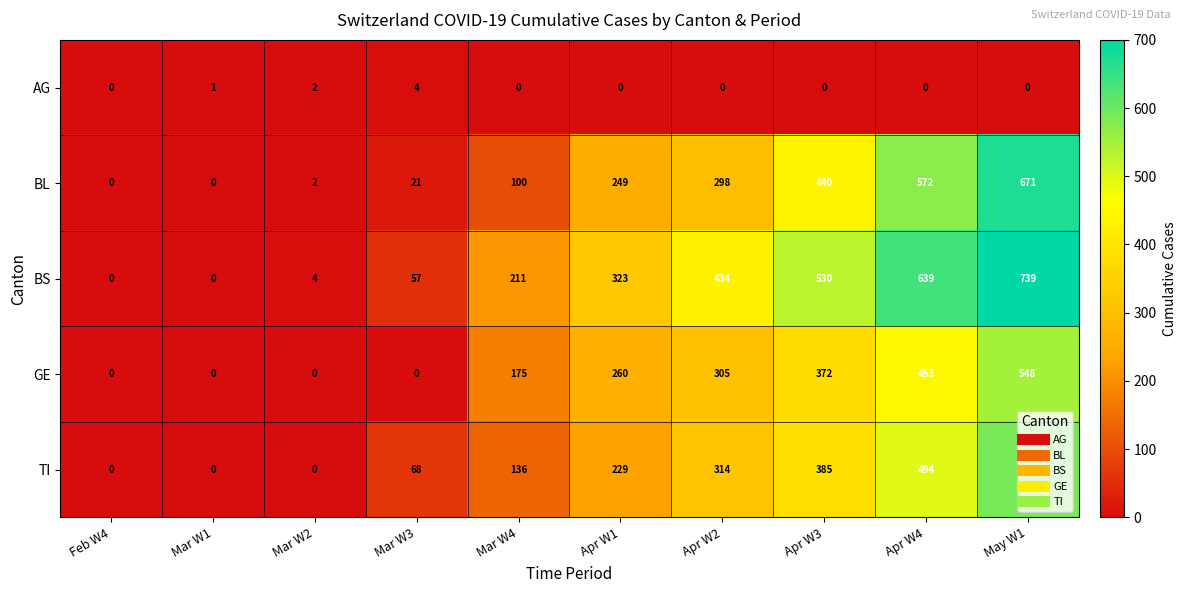

What is the total value across all series at Apr W1?

1061